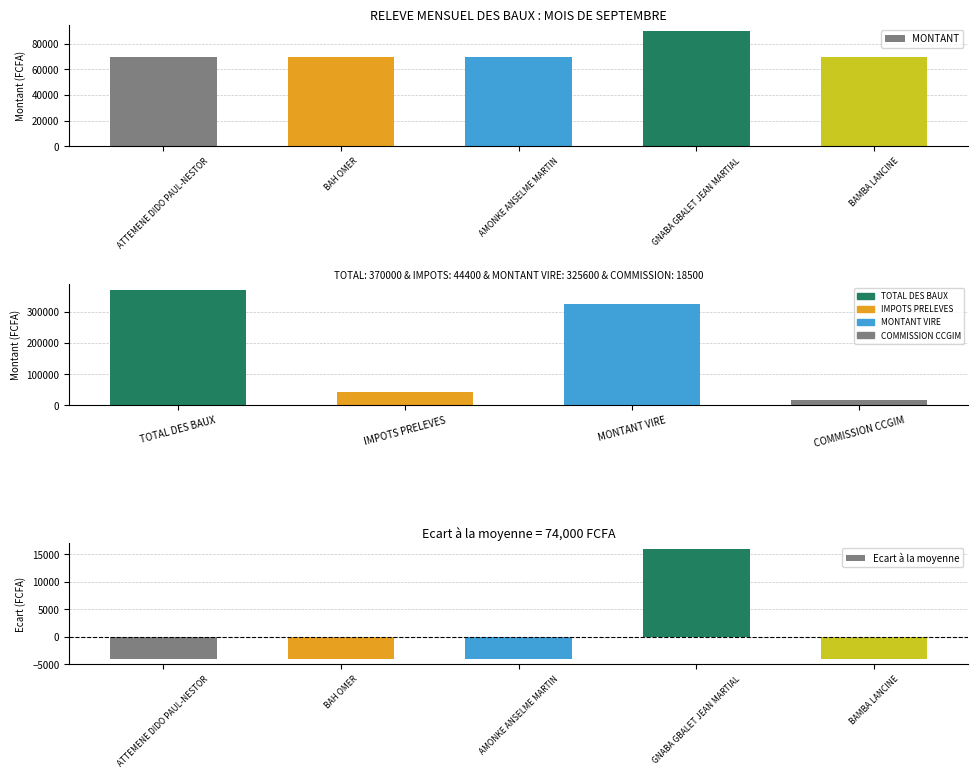

What is the label of the 3rd bar from the right?

AMONKE ANSELME MARTIN